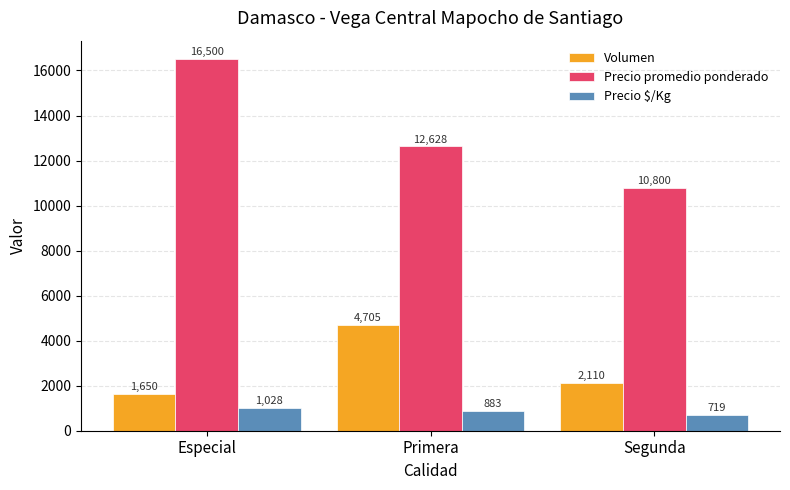

The value of Precio promedio ponderado at Especial is 16500. True or false?

True